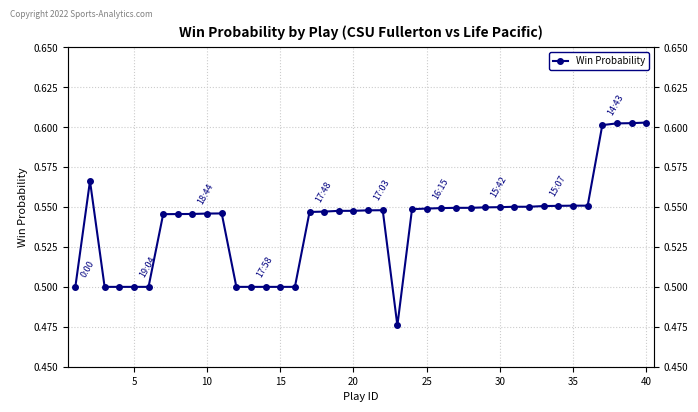

How many lines are shown in the chart?

1